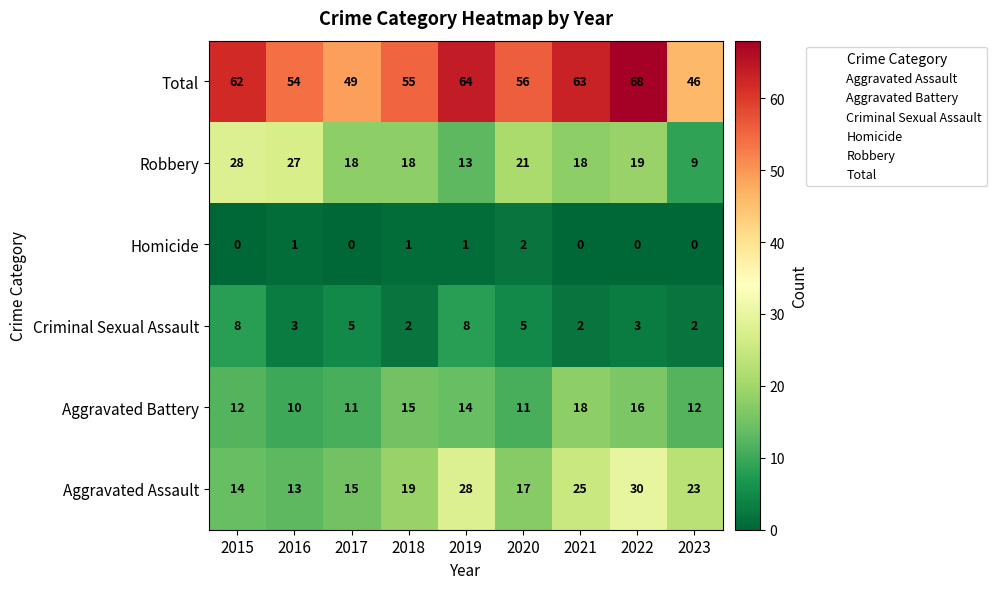

What is the sum of all Homicide values?

5